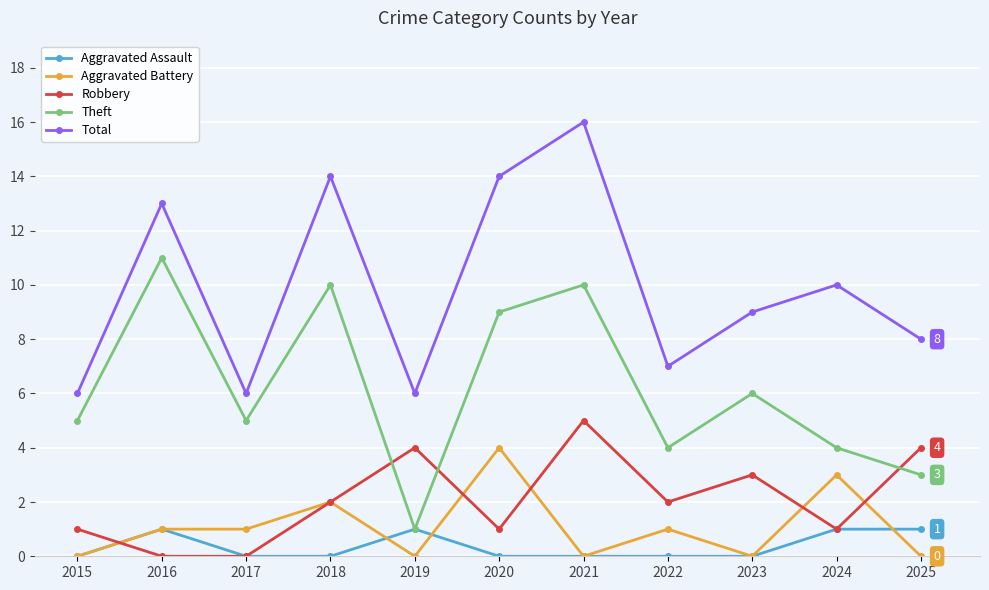

What is the sum of all Total values?

109